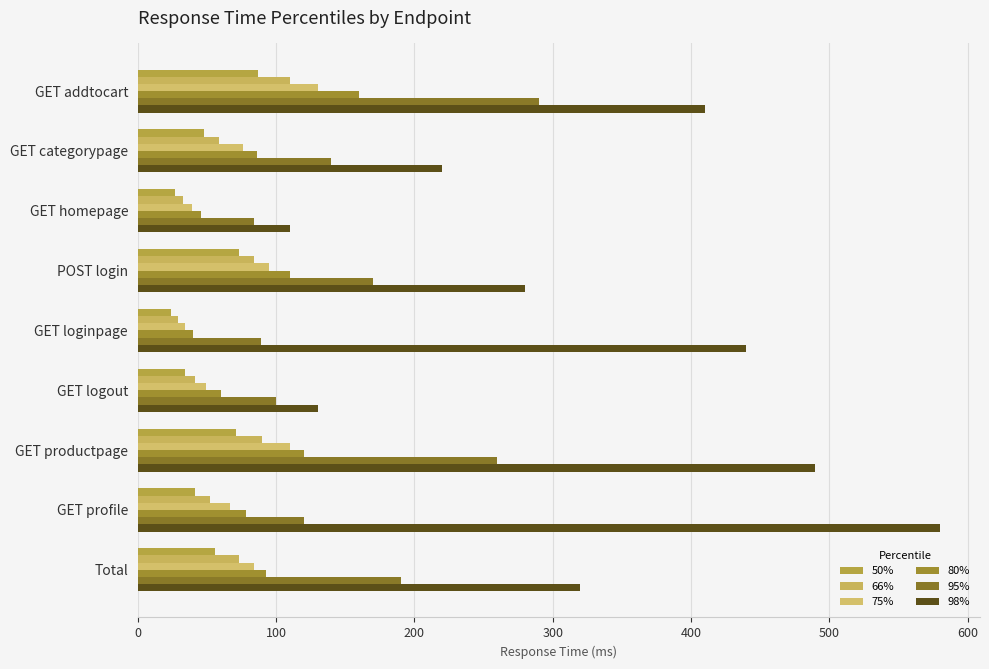

How many values in the 80% series are below 86?

4